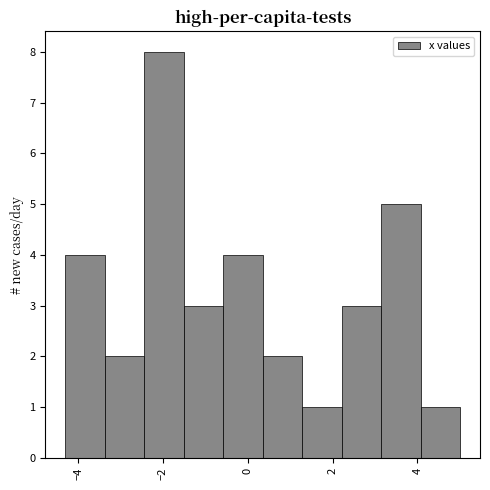

What is the height of the bar covering 2.2 to 3.2 on the x-axis? Neither the bar edges nor the heights are printed on the chart, so give them approximately, as read against the axes.

3